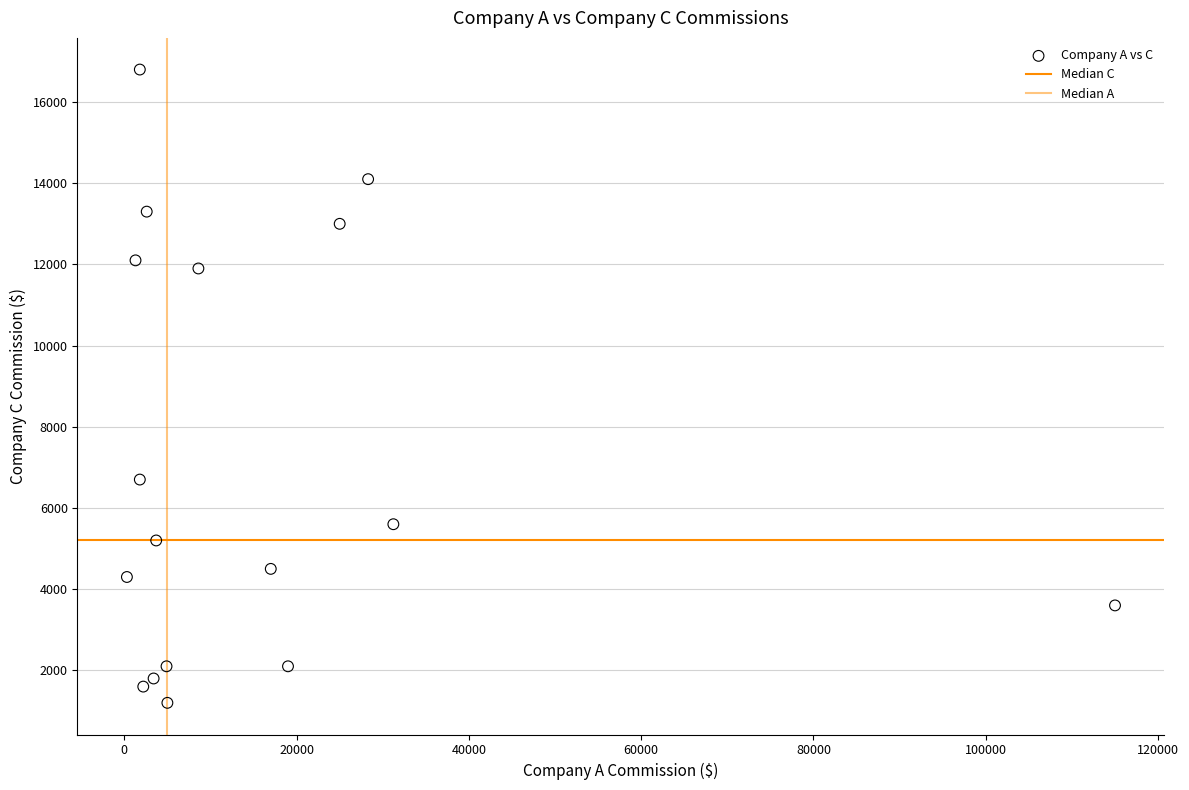

How many points are shown in the scatter plot?

17